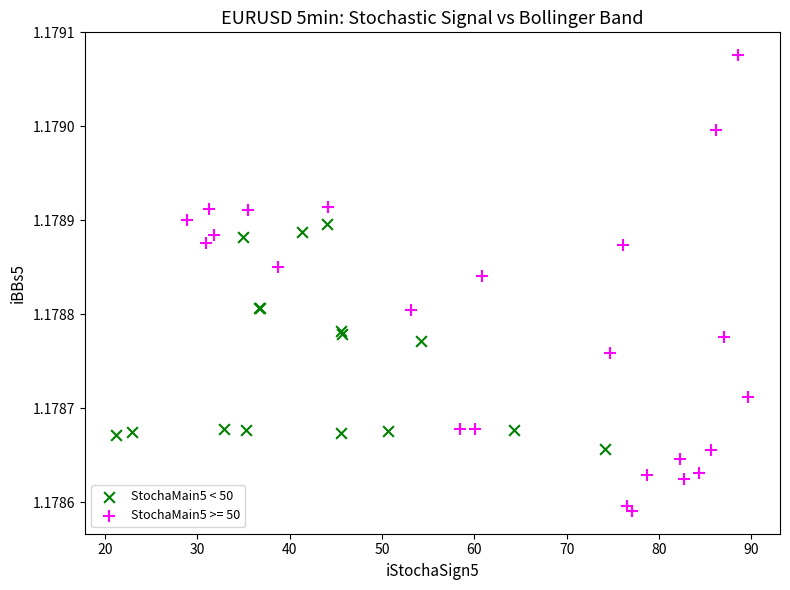

Which series contains the highest Y value?

StochaMain5 >= 50